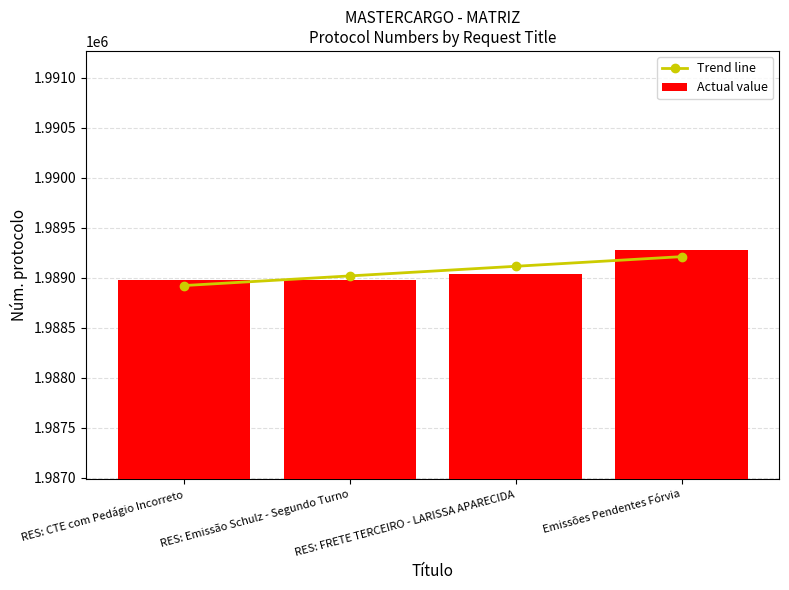

What is the sum of all Actual value values?

7956261